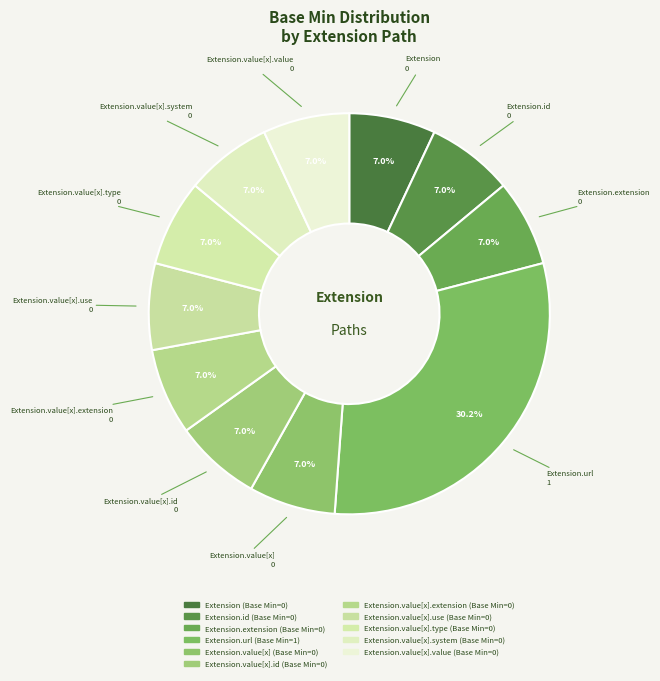

Which category has the biggest portion of the pie?

Extension.url